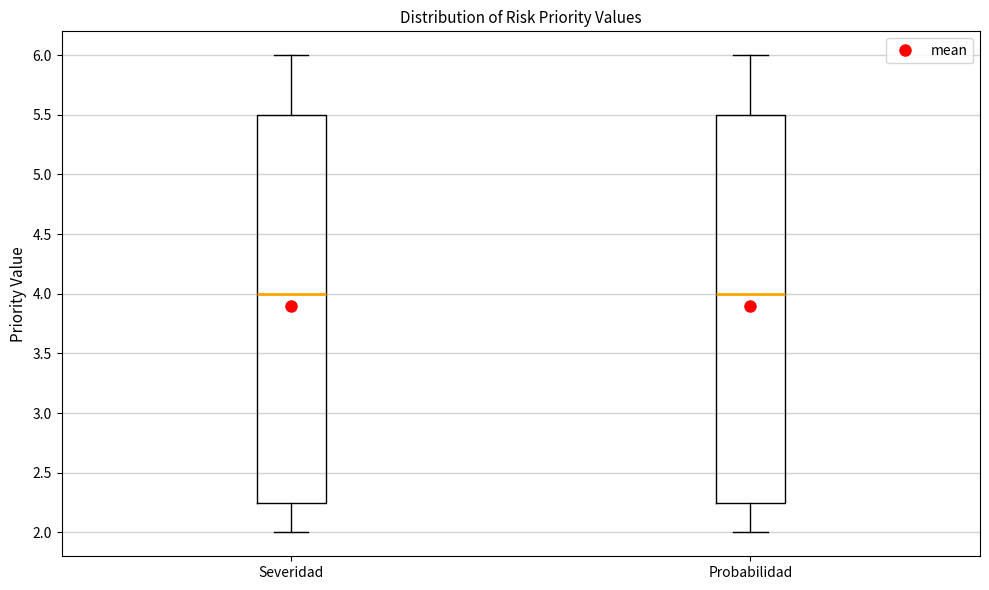

Where is the lower edge of the box for Severidad on the y-axis? The values are not printed on the chart, so give them approximately, as read against the axis.

2.25